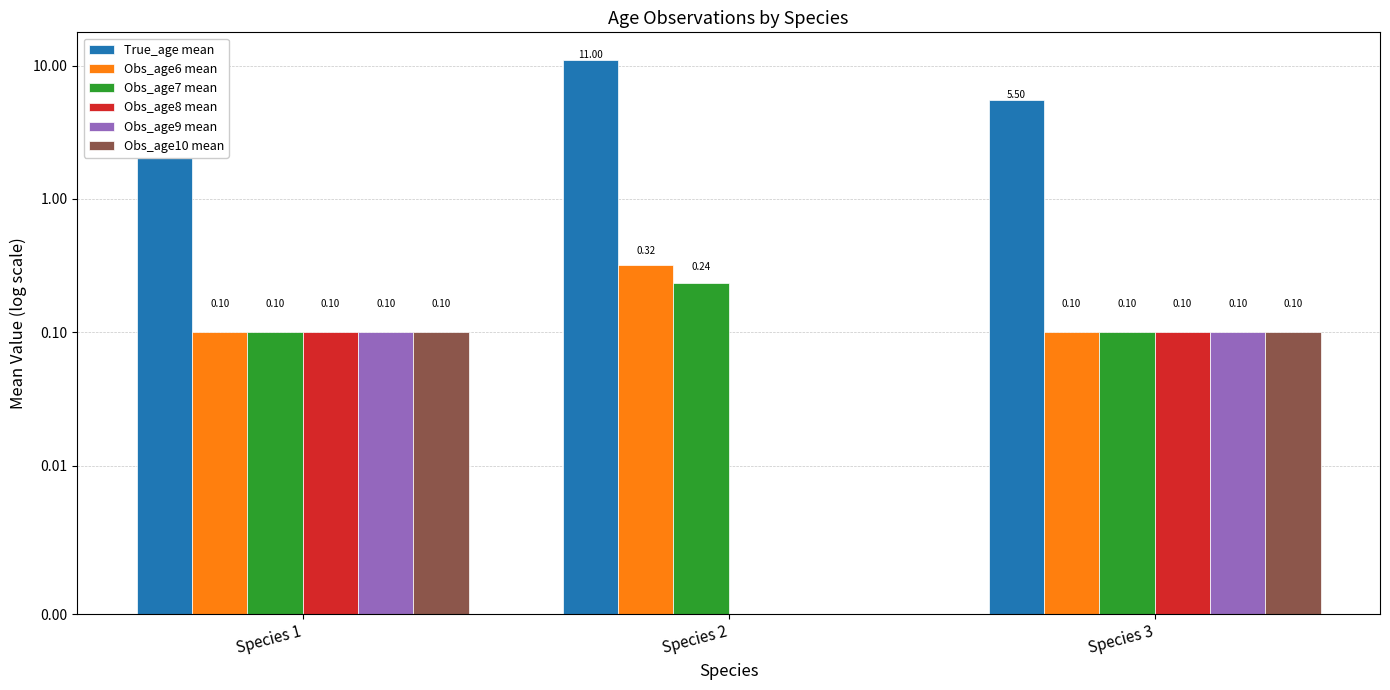

What is the sum of the Obs_age9 mean values at Species 1 and Species 3?

0.2